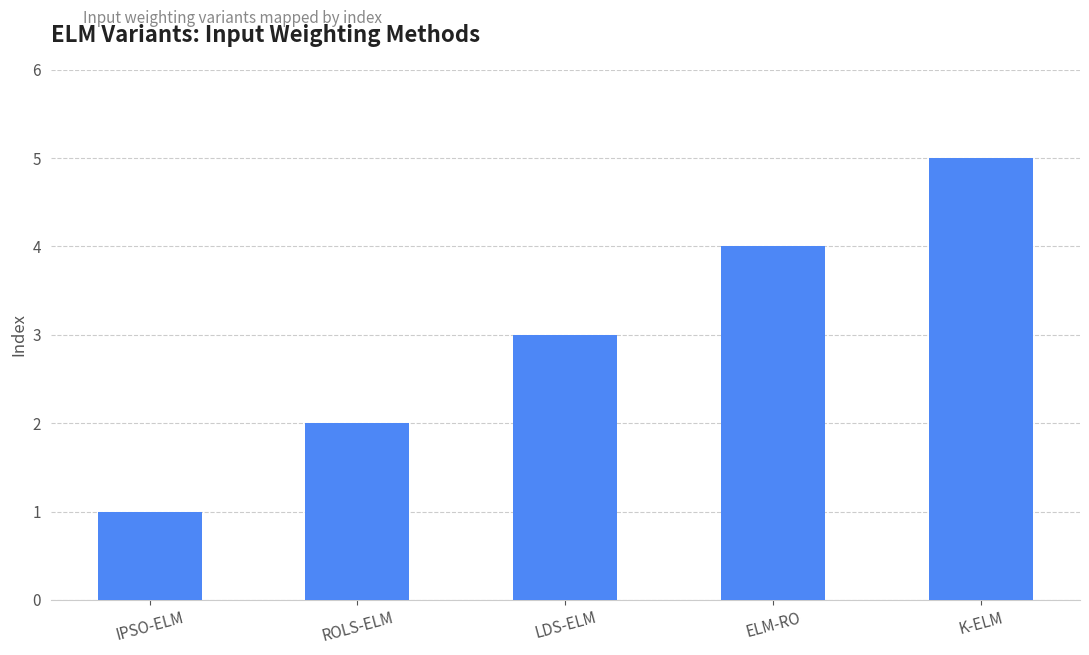

Which label corresponds to the largest value in the chart?

K-ELM